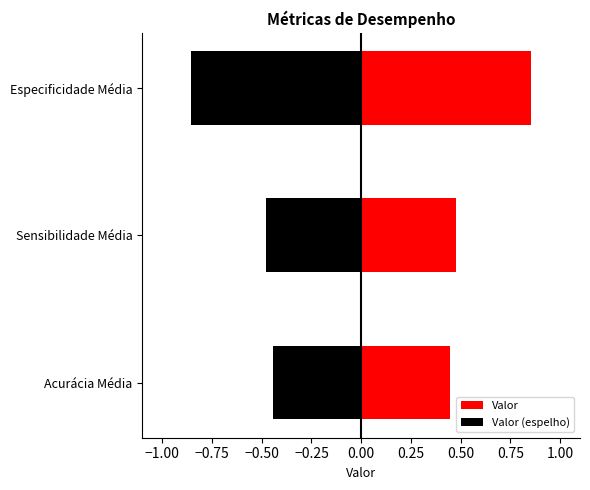

The Valor series shows 1.3 at Especificidade Média. True or false?

False